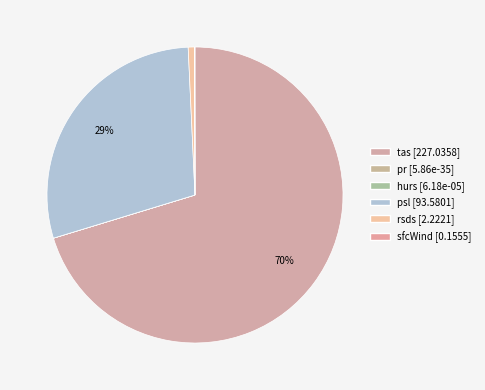

How many slices are in this pie chart?

6